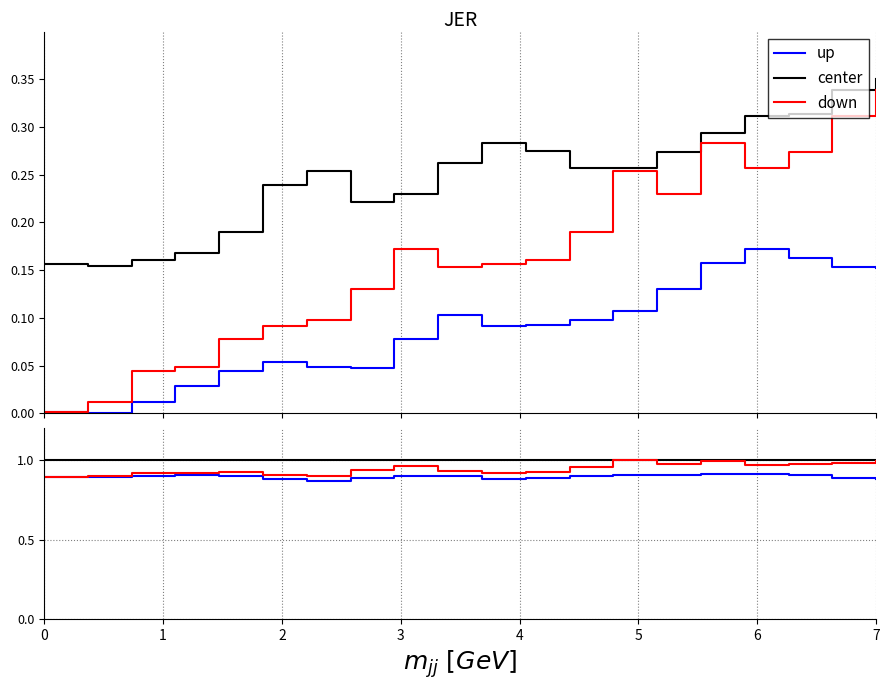

Reading left to right, transcribe all the data shown in this chart.

up: 0.9	0.9	0.9	0.9	0.9	0.9	0.9	0.9	0.9	0.9	0.9	0.9	0.9	0.9	0.9	0.9	0.9	0.9	0.9	0.9
center: 1.0	1.0	1.0	1.0	1.0	1.0	1.0	1.0	1.0	1.0	1.0	1.0	1.0	1.0	1.0	1.0	1.0	1.0	1.0	1.0
down: 0.9	0.9	0.9	0.9	0.9	0.9	0.9	0.9	1.0	0.9	0.9	0.9	1.0	1.0	1.0	1.0	1.0	1.0	1.0	1.0